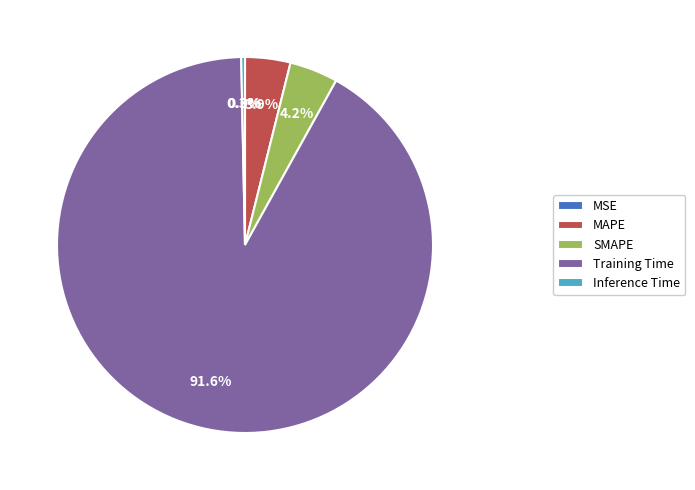

What percentage is NOT represented by SMAPE?

95.8%